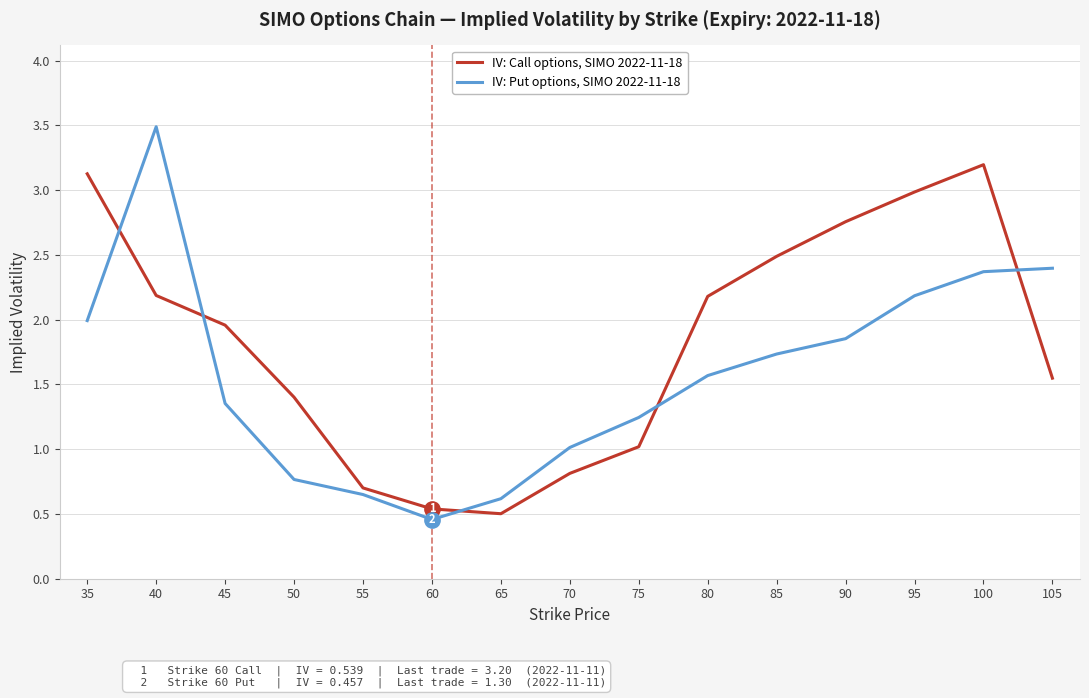

At which label does IV: Put options, SIMO 2022-11-18 reach its minimum?

60